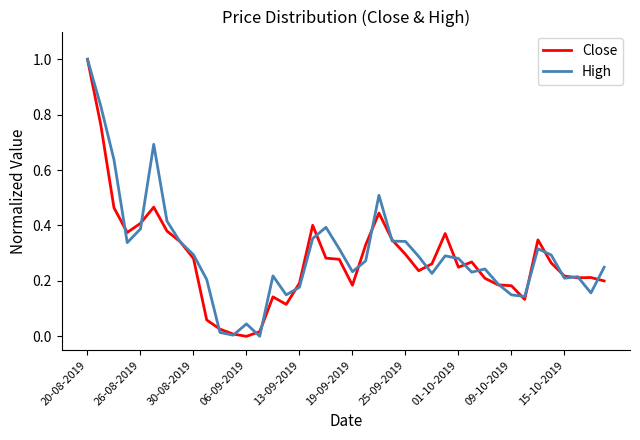

What is the maximum value for Close?

1.0